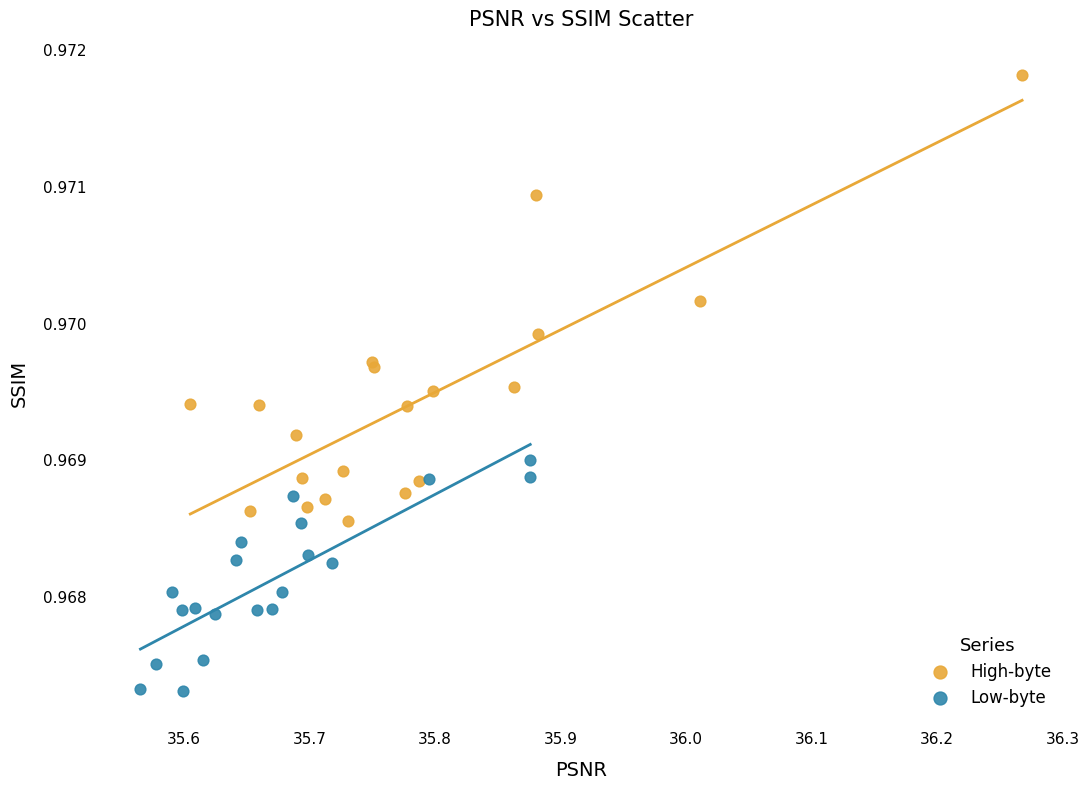

What are all the series names shown in the legend?

High-byte, Low-byte